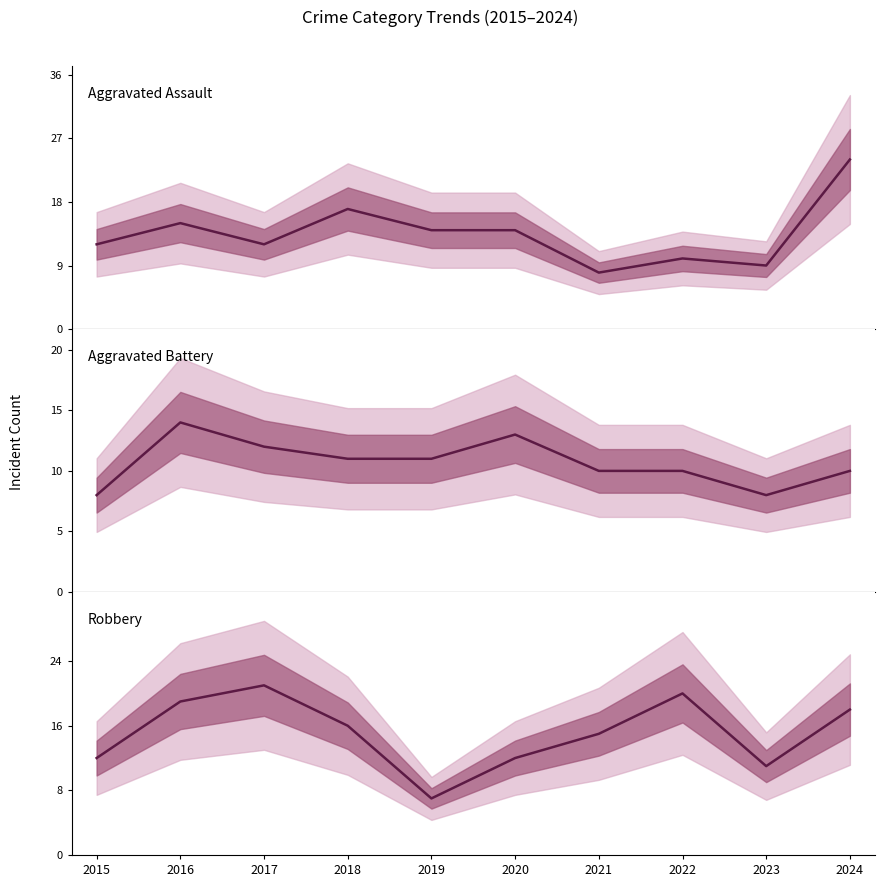

At which label does Aggravated Assault first exceed 14?

2016